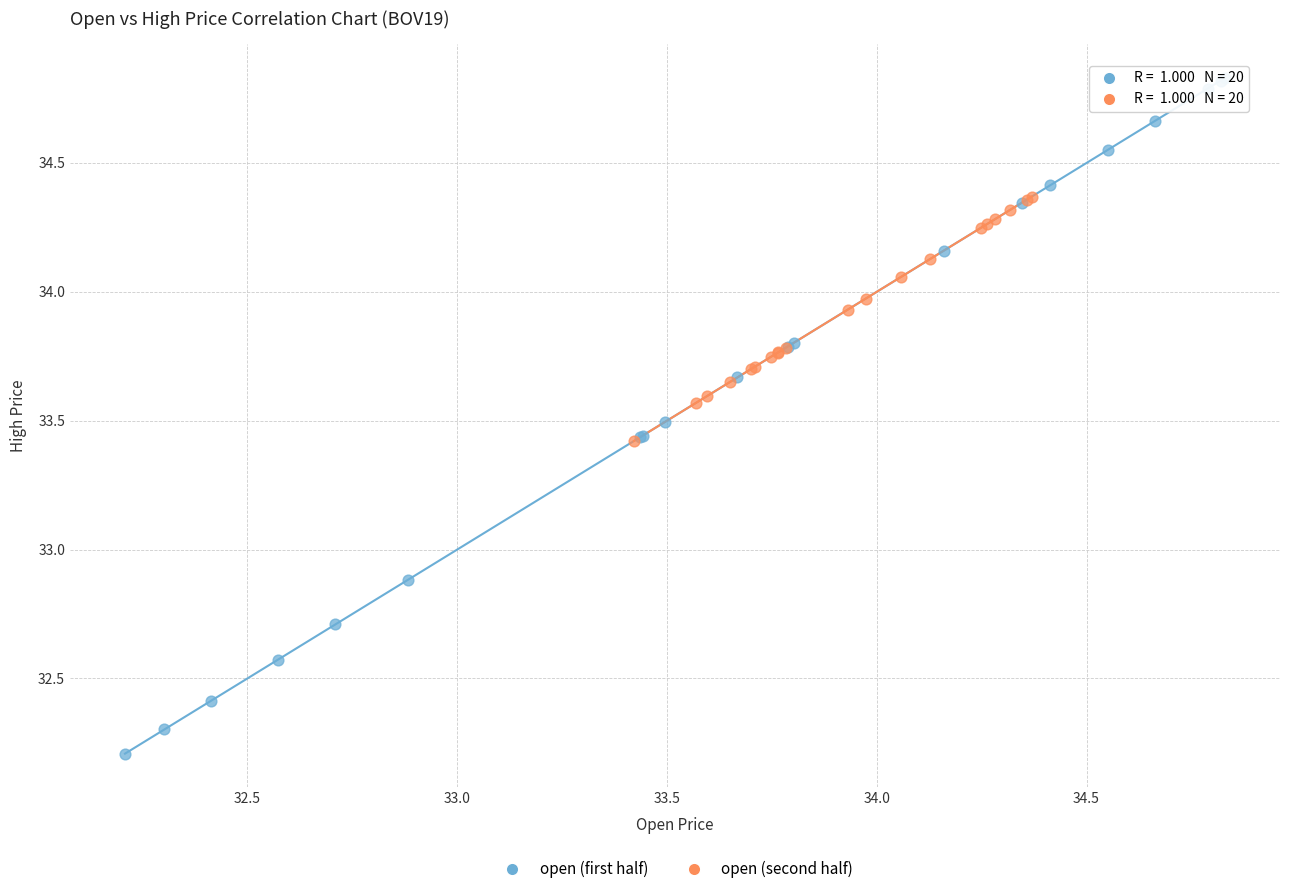

Which series reaches the maximum Y coordinate?

open (first half)